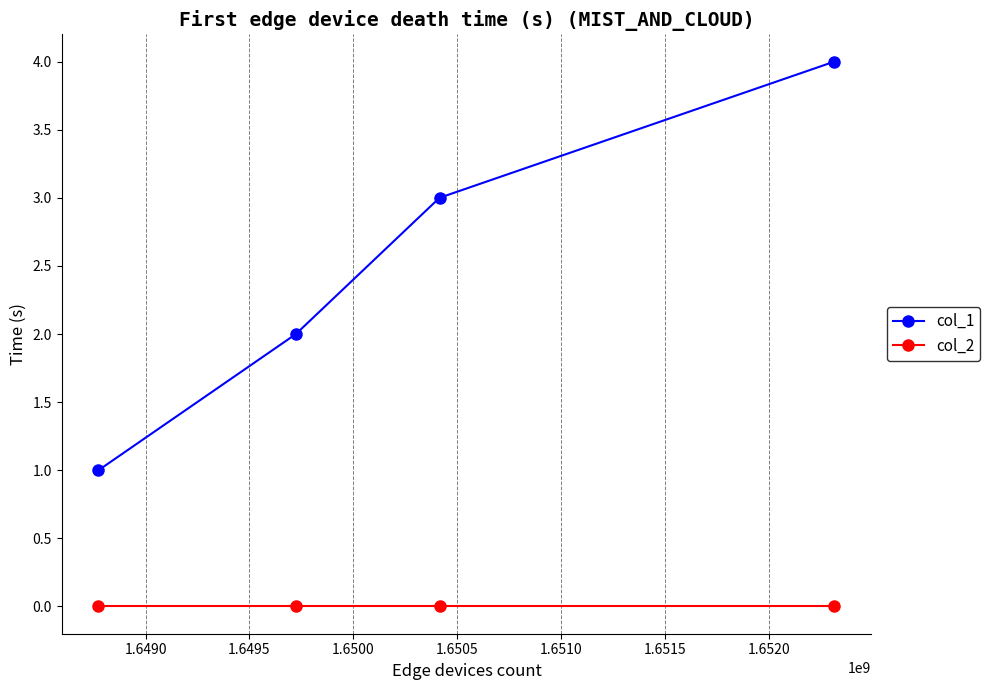

What is the greatest value displayed?

4